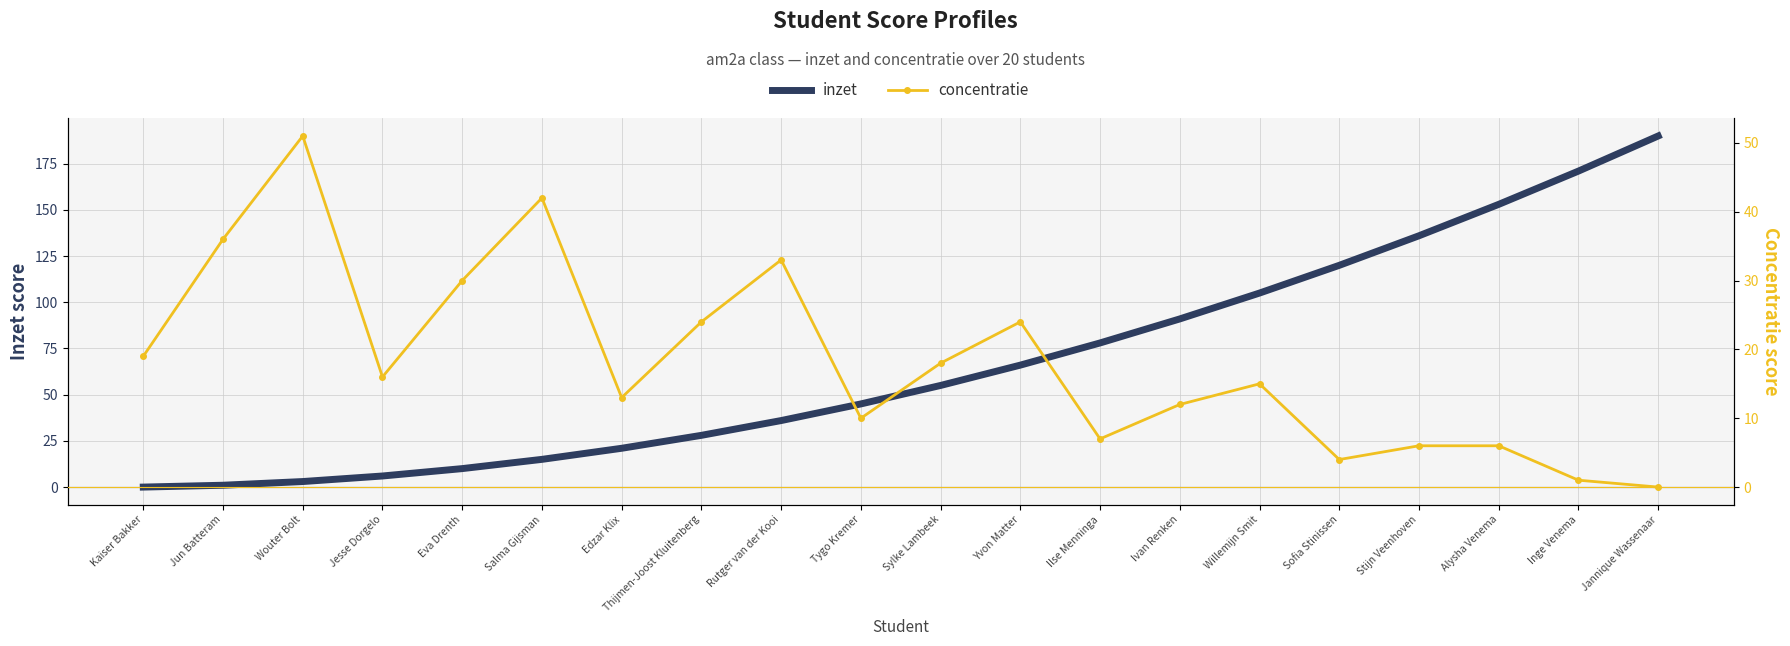

True or false: concentratie and inzet intersect in this chart.

True